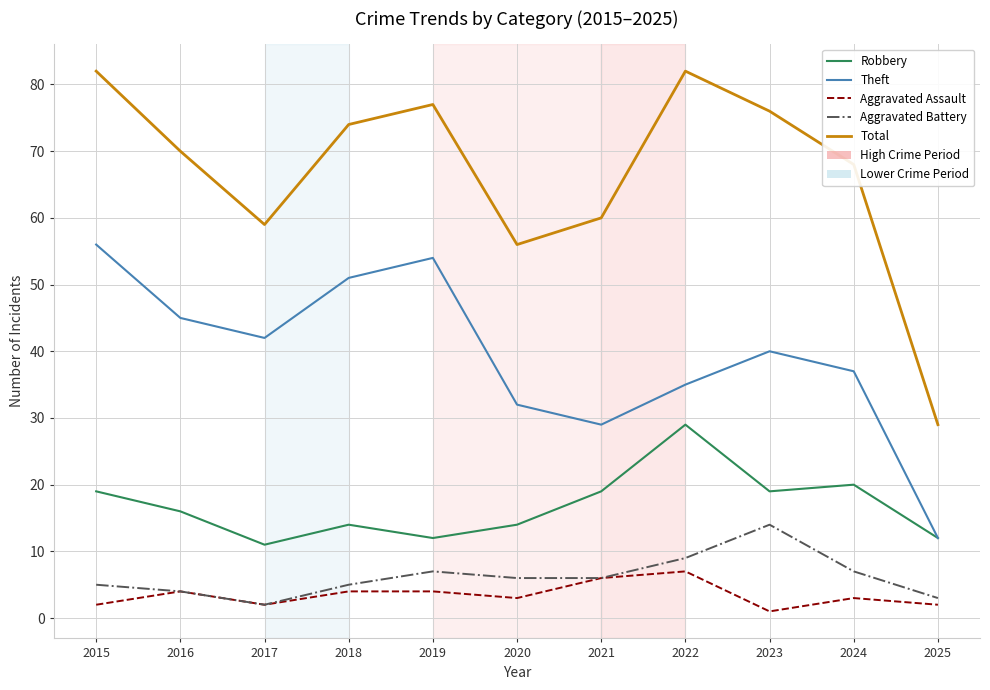

Rank the series by their maximum value, from lowest to highest.

Aggravated Assault, Aggravated Battery, Robbery, Theft, Total